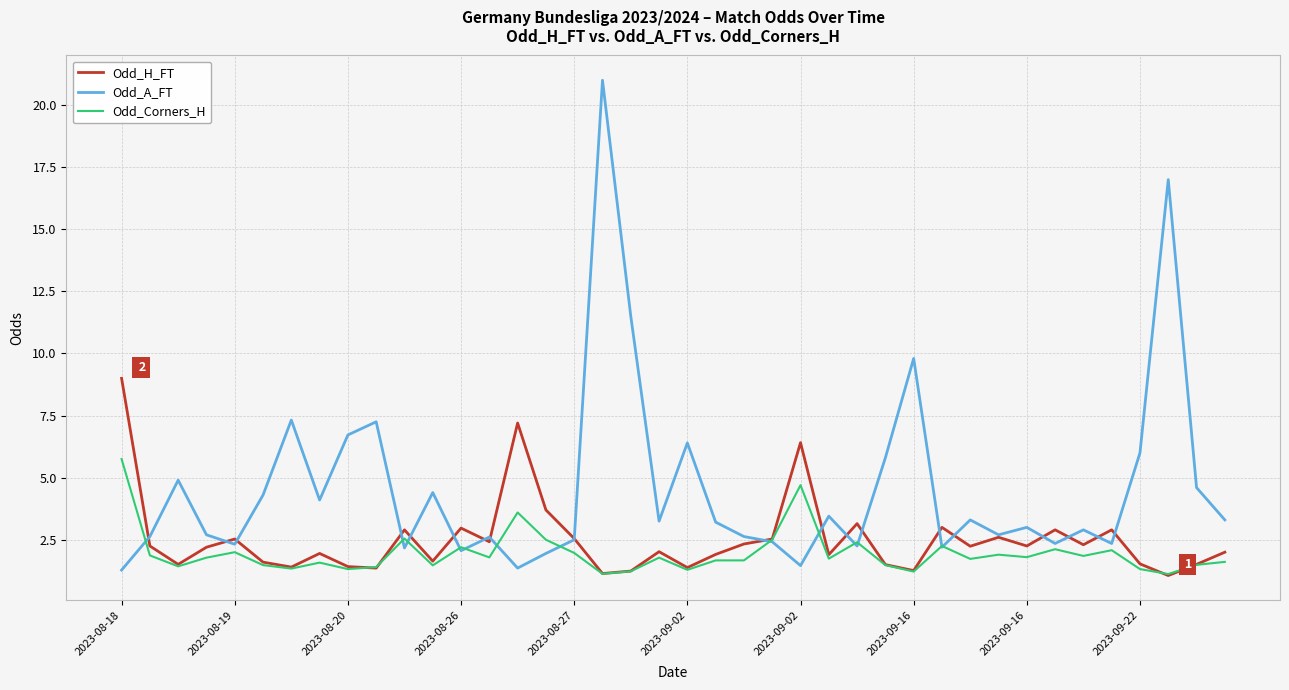

List the series in order of their overall mean, lowest first.

Odd_Corners_H, Odd_H_FT, Odd_A_FT